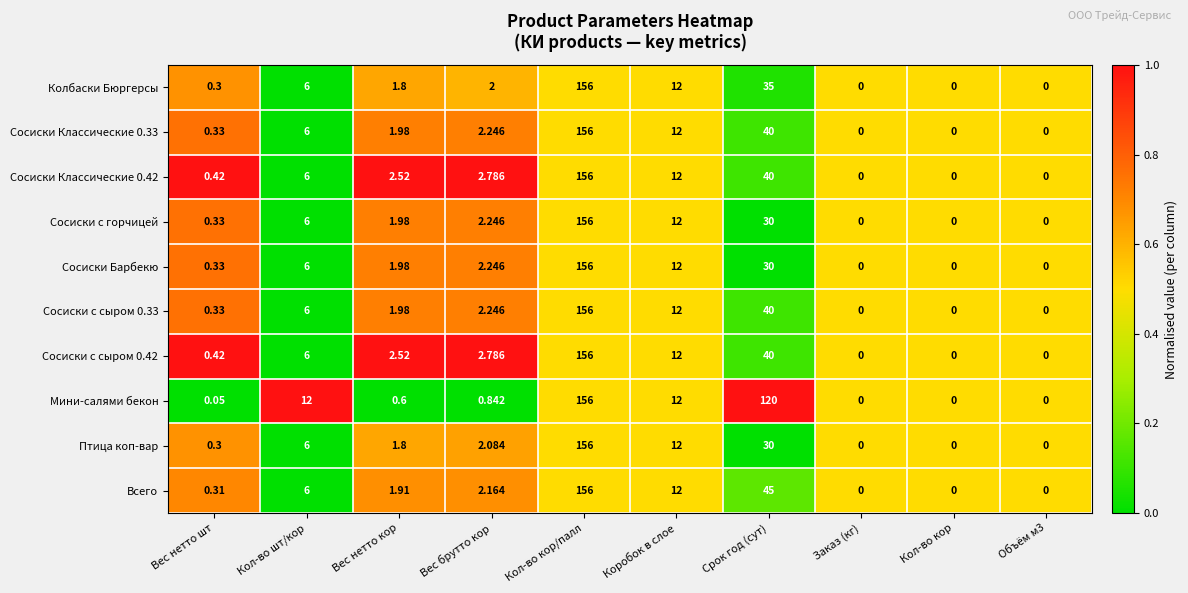

Which series has the largest total across all categories?

Мини-салями бекон